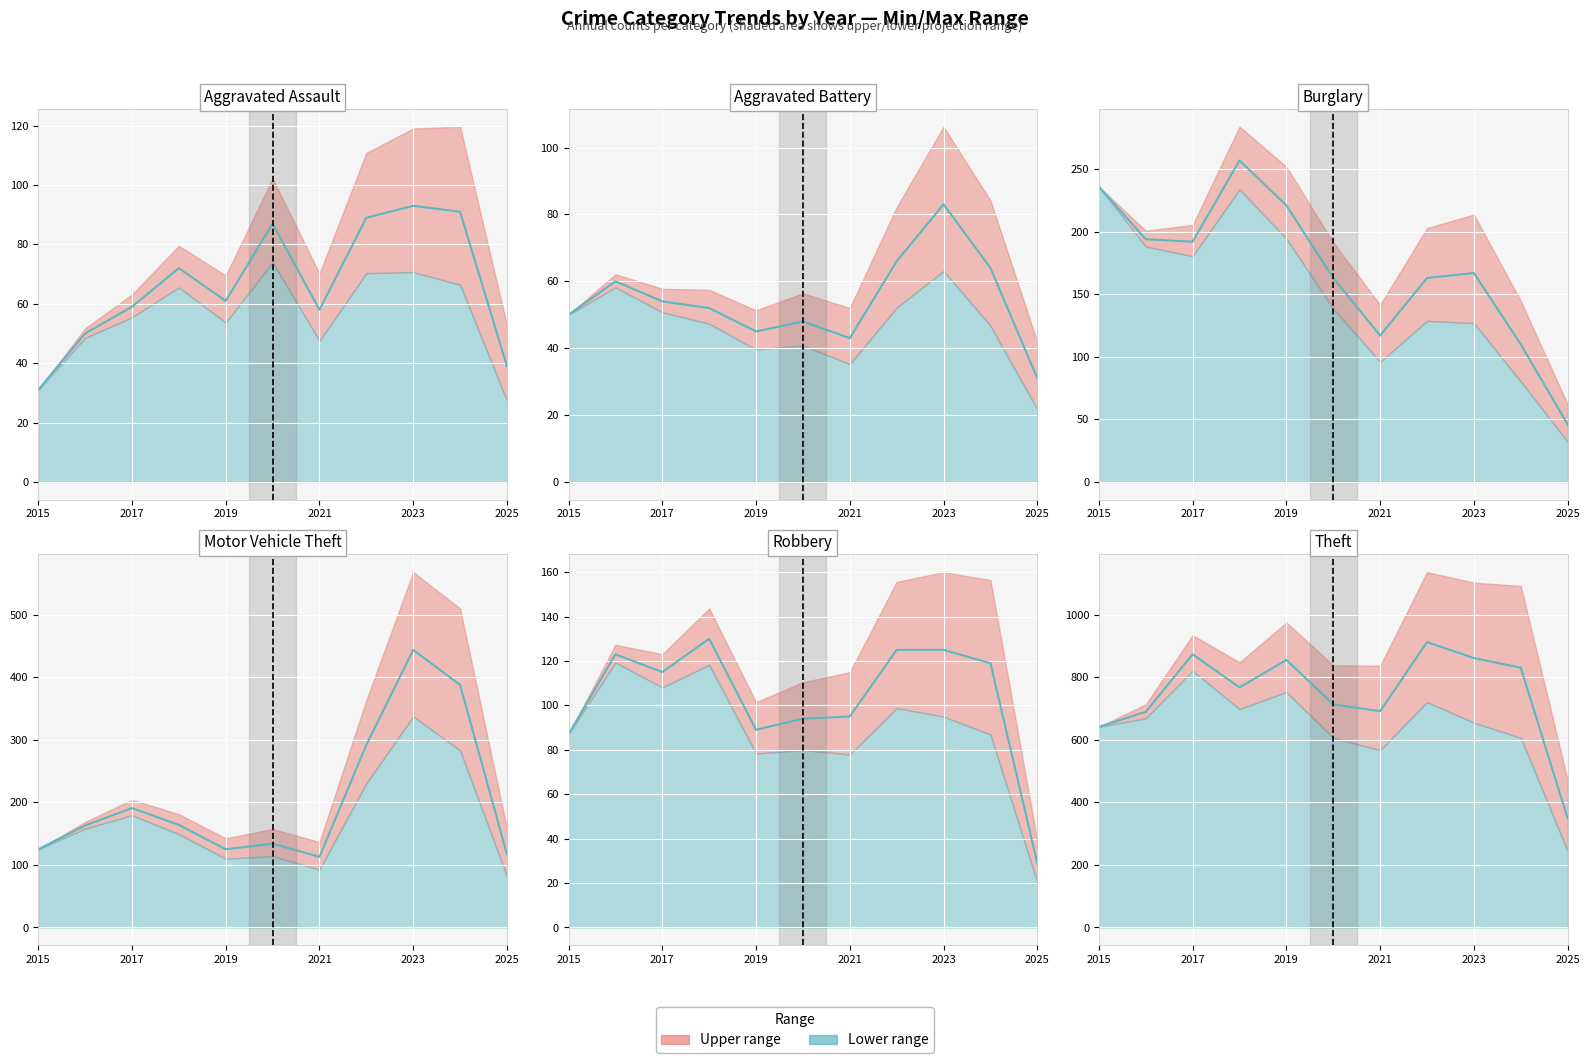

What is the maximum value shown in the chart?

912